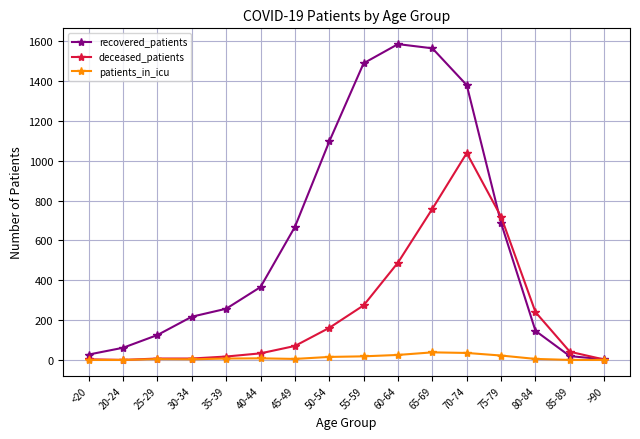

Which series has the largest total across all categories?

recovered_patients